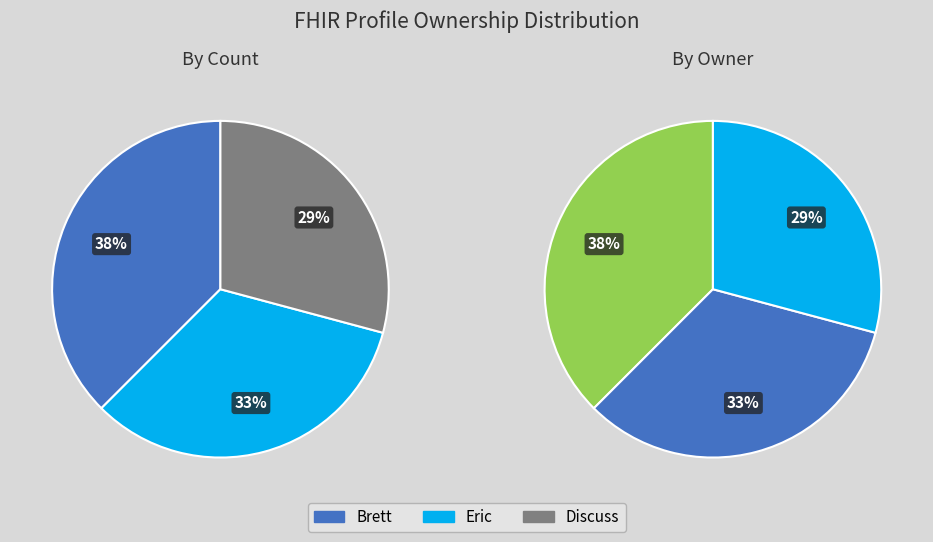

Count the number of slices in the pie.

3